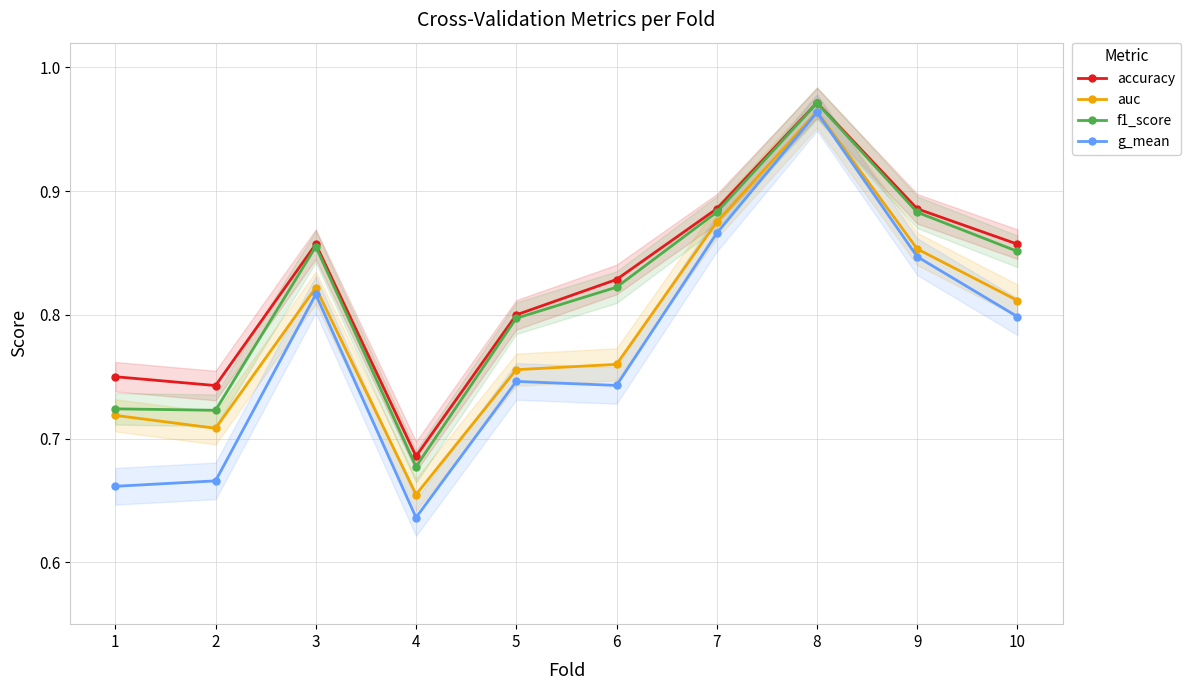

Between 6 and 1, which is larger?

6